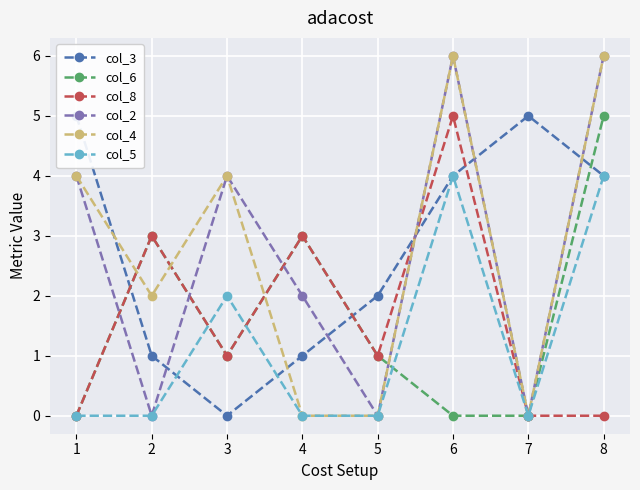

Reading left to right, what are all the values shown in this chart?

col_3: 1=5	2=1	3=0	4=1	5=2	6=4	7=5	8=4
col_6: 1=0	2=3	3=1	4=3	5=1	6=0	7=0	8=5
col_8: 1=0	2=3	3=1	4=3	5=1	6=5	7=0	8=0
col_2: 1=4	2=0	3=4	4=2	5=0	6=6	7=0	8=6
col_4: 1=4	2=2	3=4	4=0	5=0	6=6	7=0	8=6
col_5: 1=0	2=0	3=2	4=0	5=0	6=4	7=0	8=4